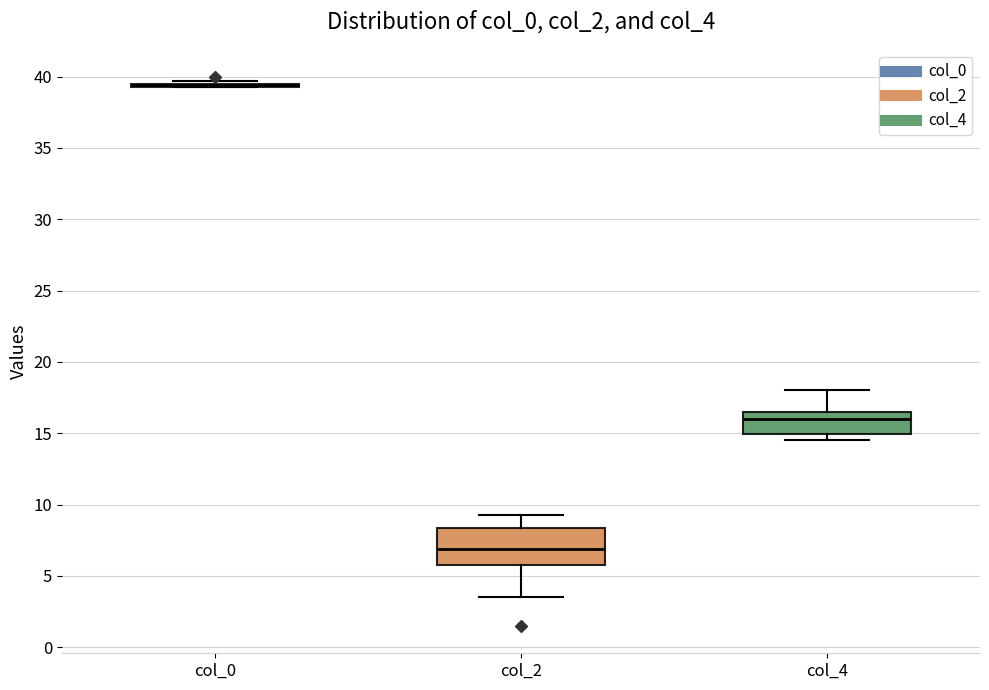

Reading left to right, read every box against the y-axis: the position of its median line, the range the box covers, and the ends of its whiskers. The values are not printed on the chart, so give them approximately, as read against the axis.

col_0: box collapsed to a line at 39.5, whiskers 39.5 to 39.5
col_2: median 7.0, box 6.0 to 8.5, whiskers 3.5 to 9.5
col_4: median 16.0, box 15.0 to 16.5, whiskers 14.5 to 18.0